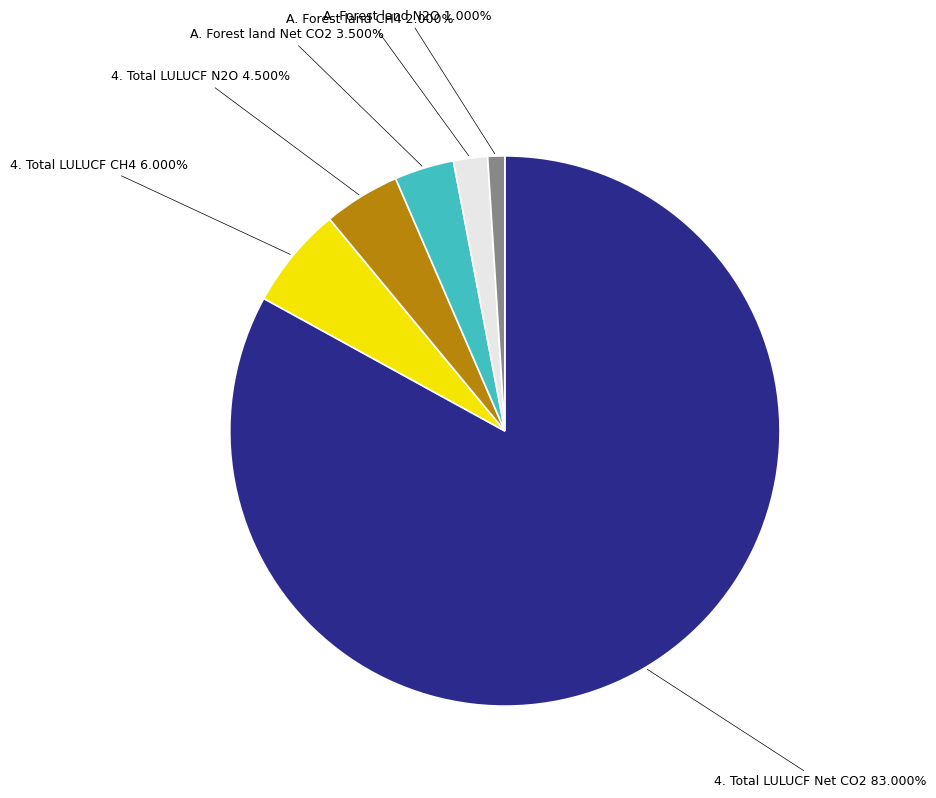

Rank the categories by value from highest to lowest.

4. Total LULUCF Net CO2, 4. Total LULUCF CH4, 4. Total LULUCF N2O, A. Forest land Net CO2, A. Forest land CH4, A. Forest land N2O